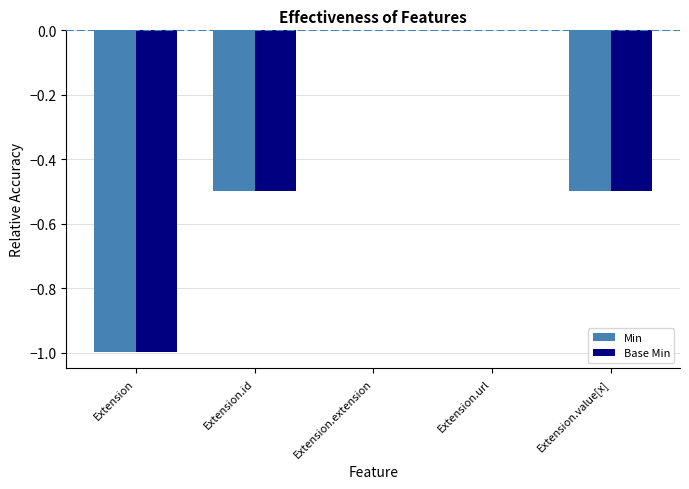

What is the total value across all series at Extension?

-2.0